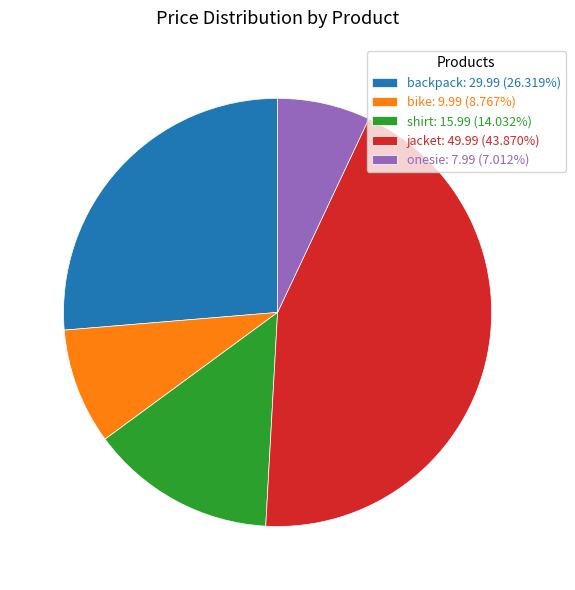

Does any single category account for the majority?

No